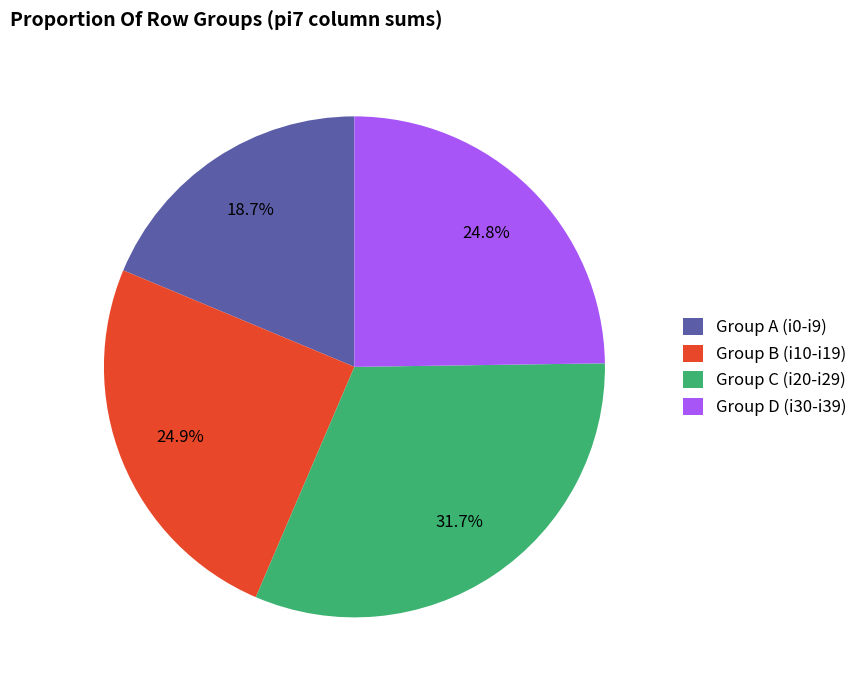

What portion of the pie excludes Group A (i0-i9)?

81.3%